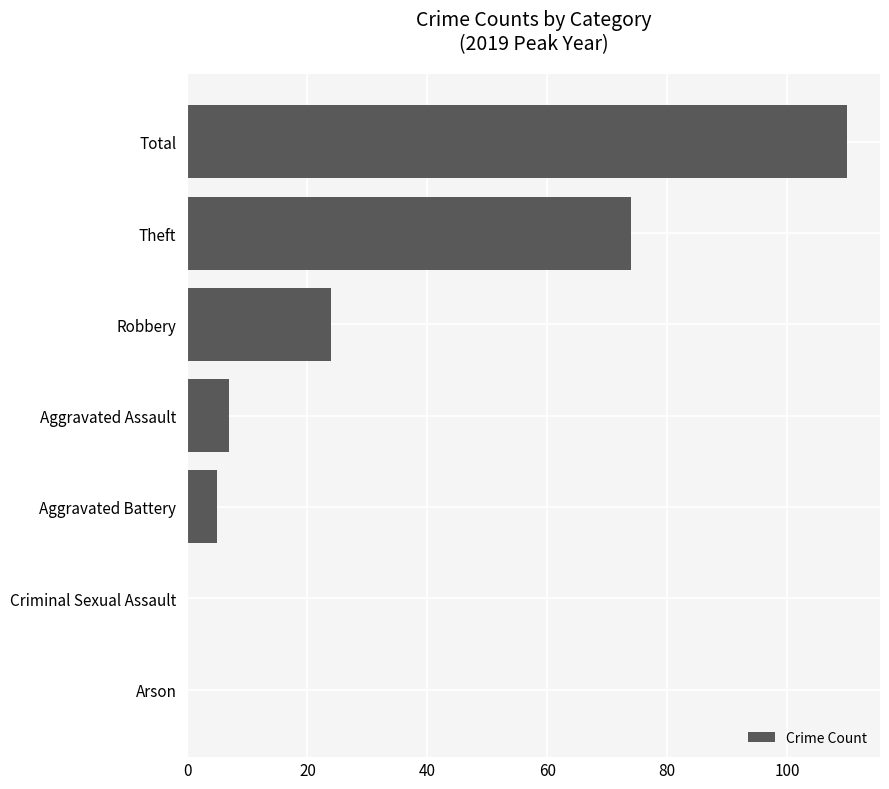

What is the maximum value shown in the chart?

110